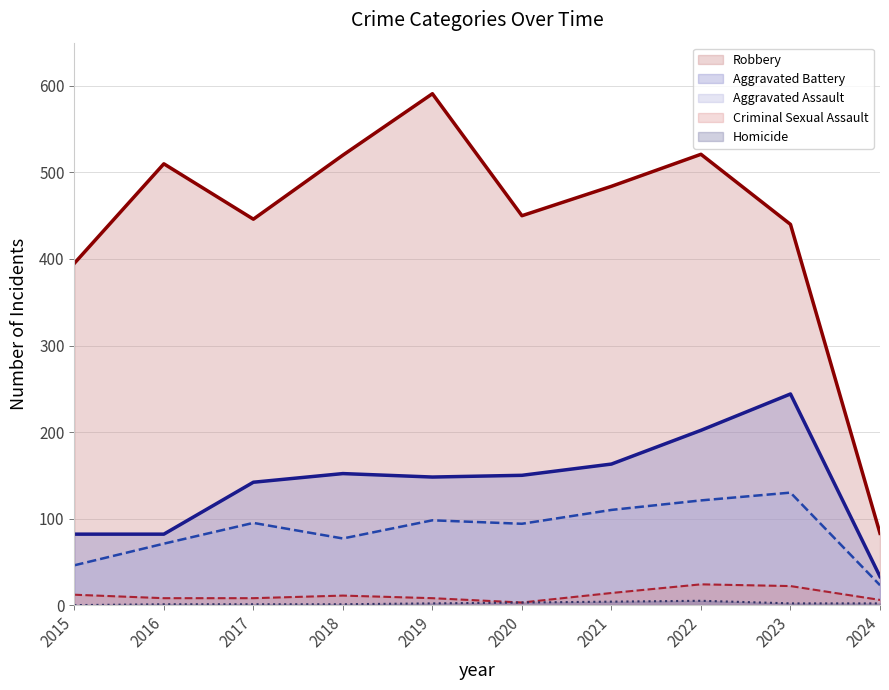

What is the spread (max minus min) of values at 2019?

589